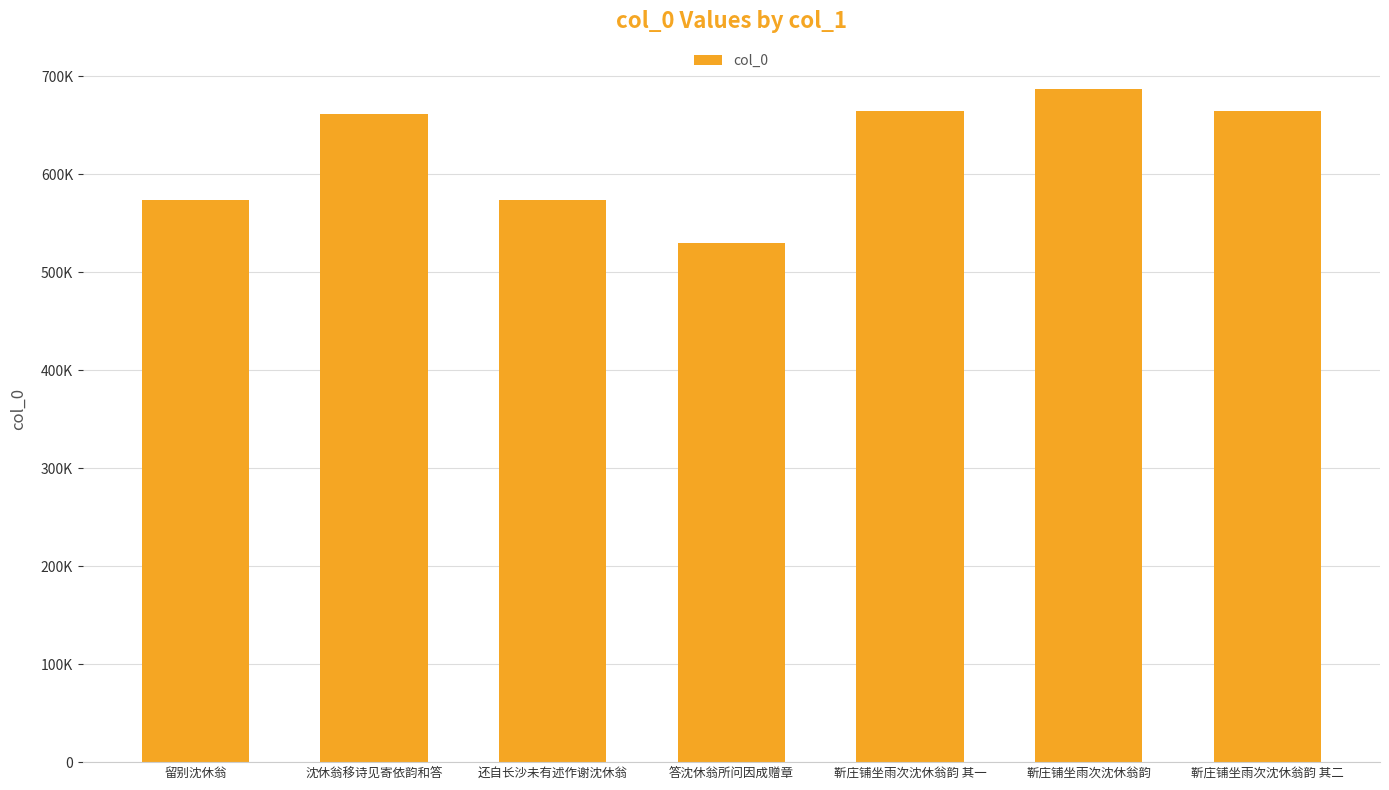

What is the difference between the maximum and second lowest values?

112658